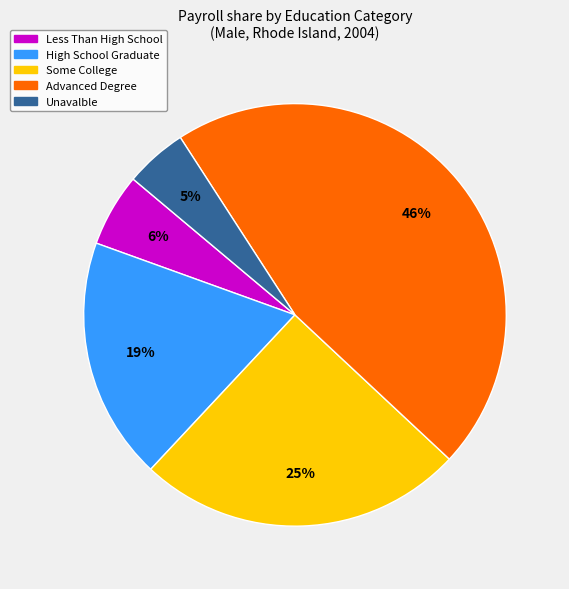

To the nearest percent, what percentage of the pie is Less Than High School?

6%